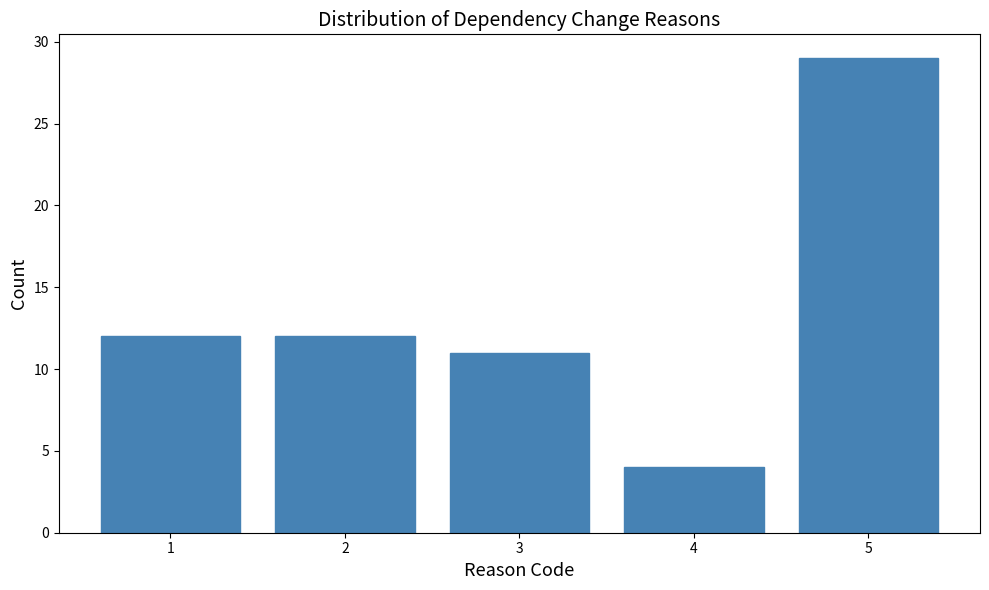

Reading left to right, transcribe all the data shown in this chart.

12	12	11	4	29